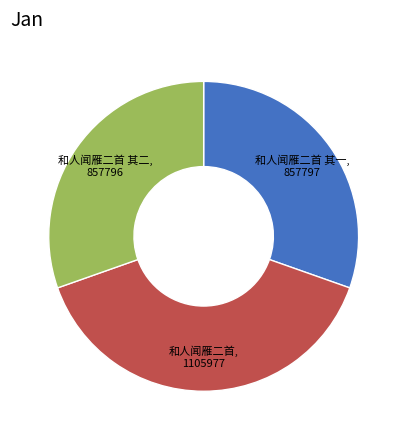

Is there a majority slice in this chart?

No